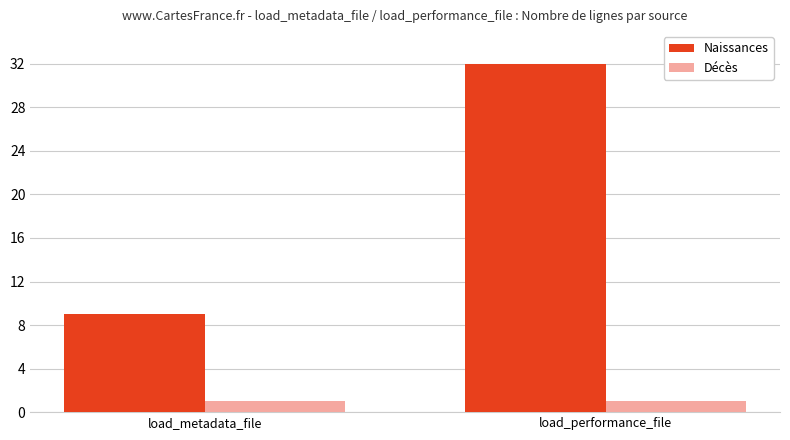

What is the difference between the maximum and minimum values in the Naissances series?

23